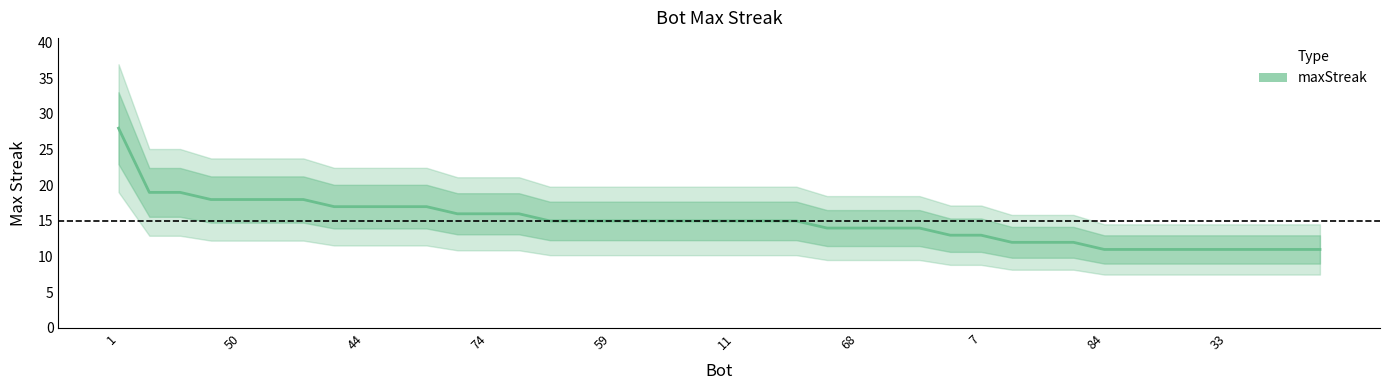

At which category does the chart reach its peak across all series?

1